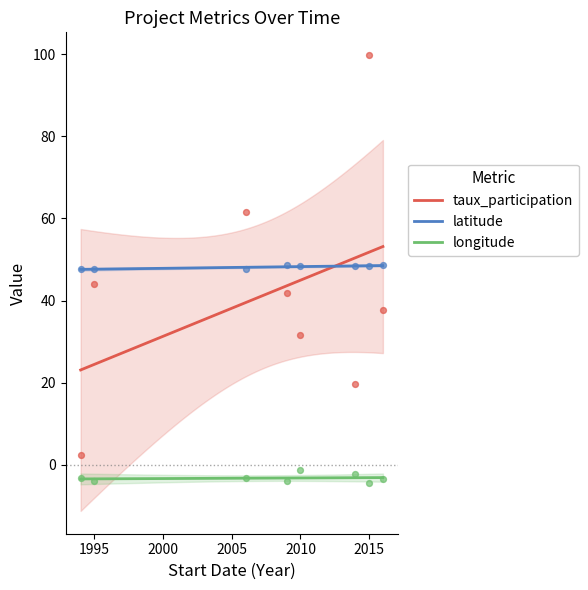

Which series has the largest total across all categories?

latitude